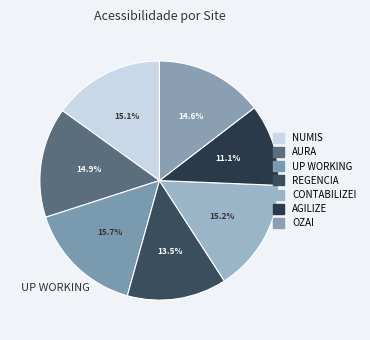

How many slices are in this pie chart?

7